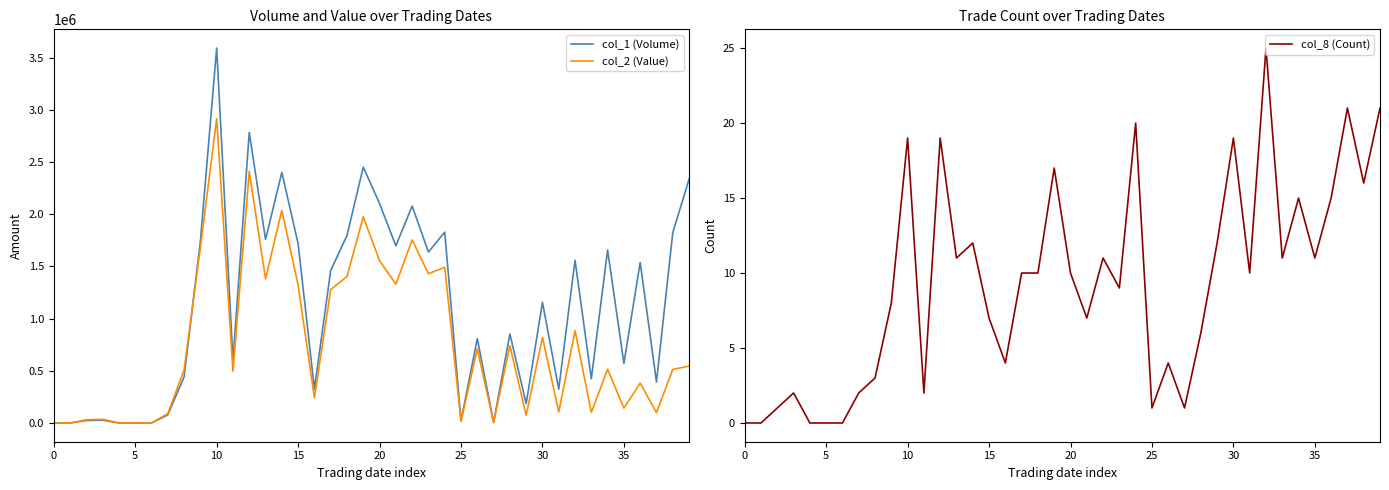

What is the difference between the maximum and minimum values in the col_1 (Volume) series?

3591000